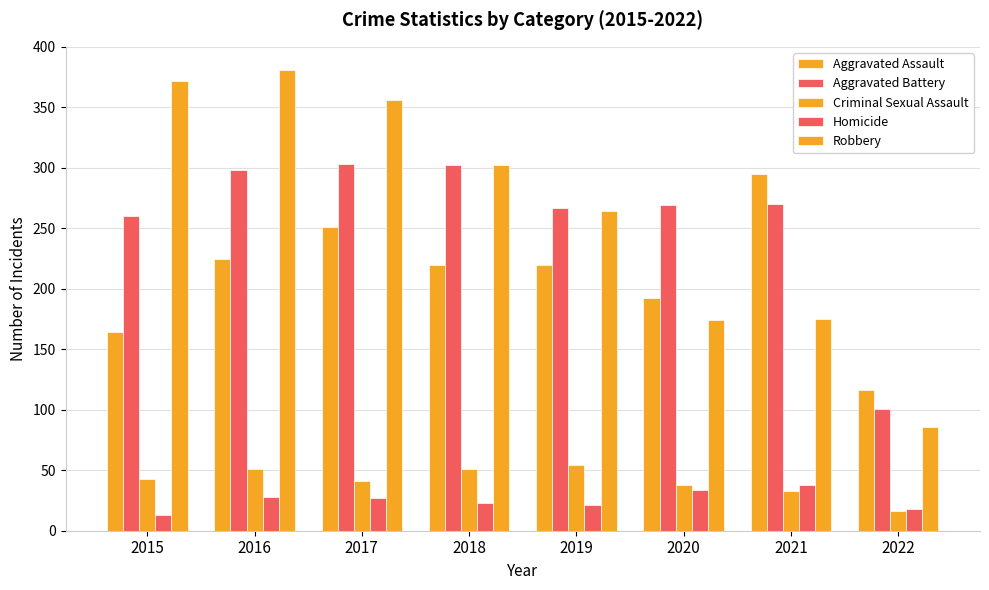

List the series in order of their peak value, lowest first.

Homicide, Criminal Sexual Assault, Aggravated Assault, Aggravated Battery, Robbery